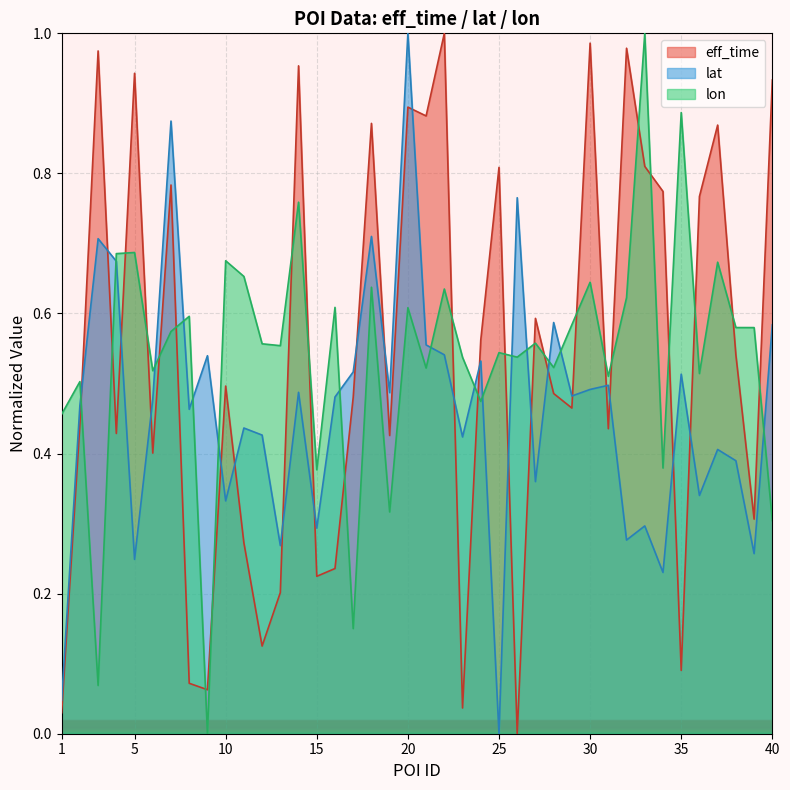

Which series has the largest range (max minus min)?

eff_time